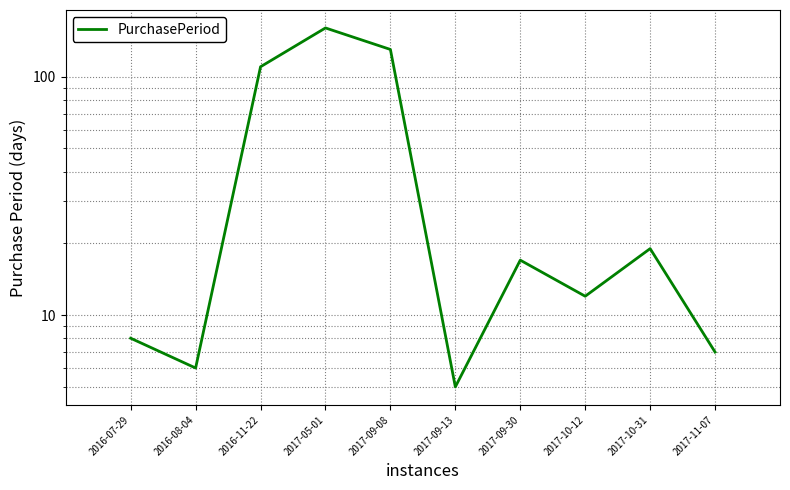

Reading left to right, list all the values displayed in this chart.

8	6	110	160	130	5	17	12	19	7